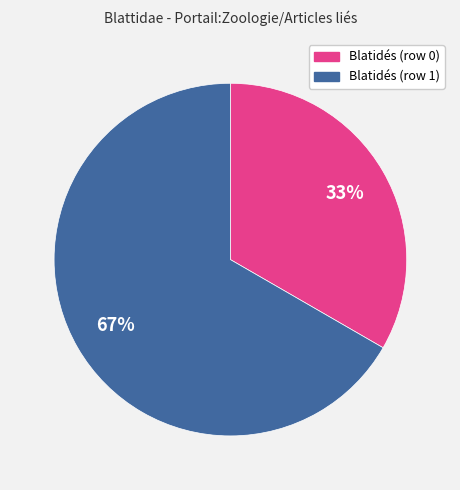

Which slice is the smallest?

Blatidés (row 0)